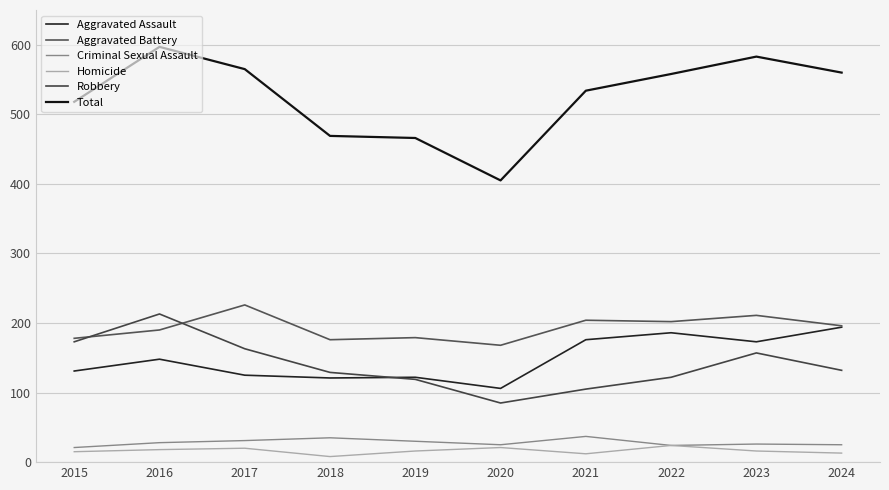

List the labels in order of Total value, largest first.

2016, 2023, 2017, 2024, 2022, 2021, 2015, 2018, 2019, 2020